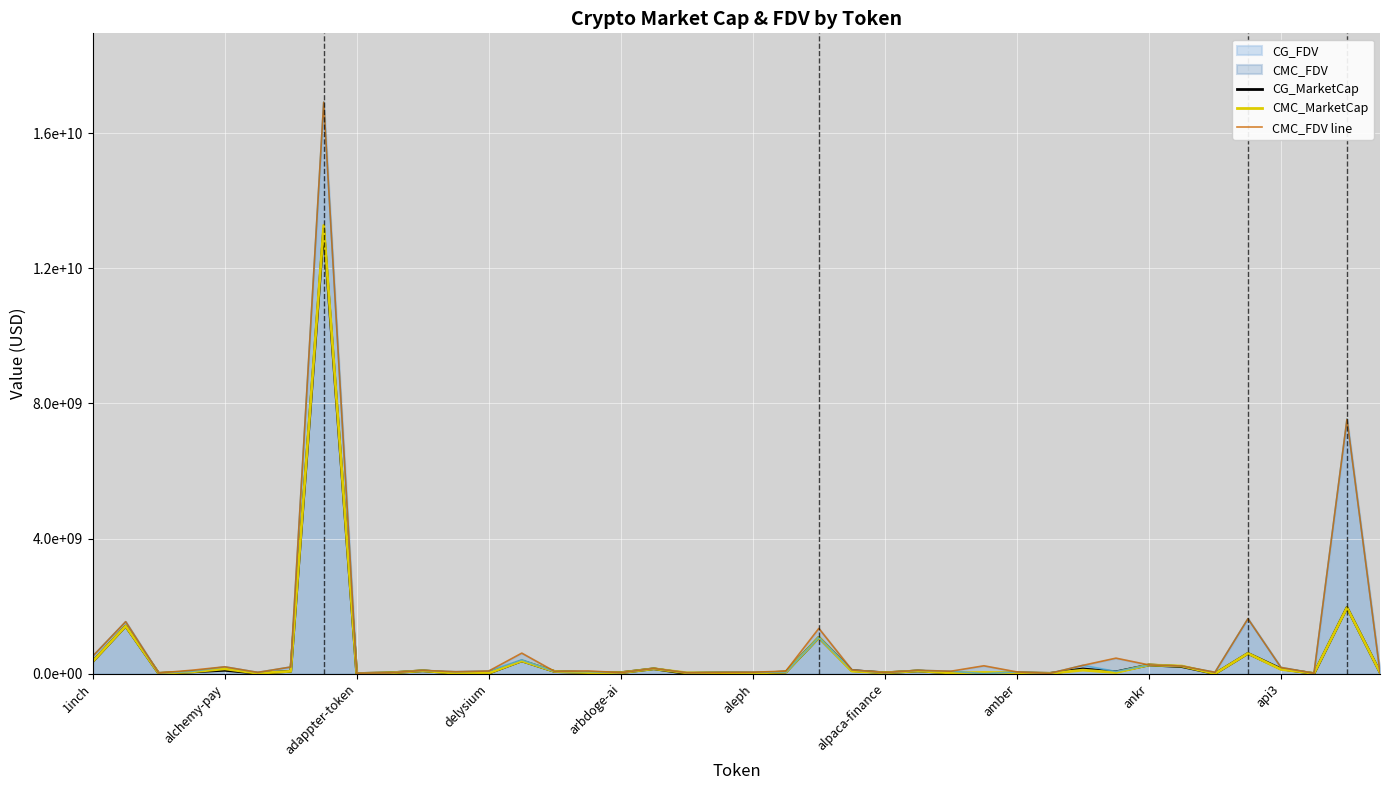

True or false: CG_MarketCap and CMC_FDV line intersect in this chart.

False